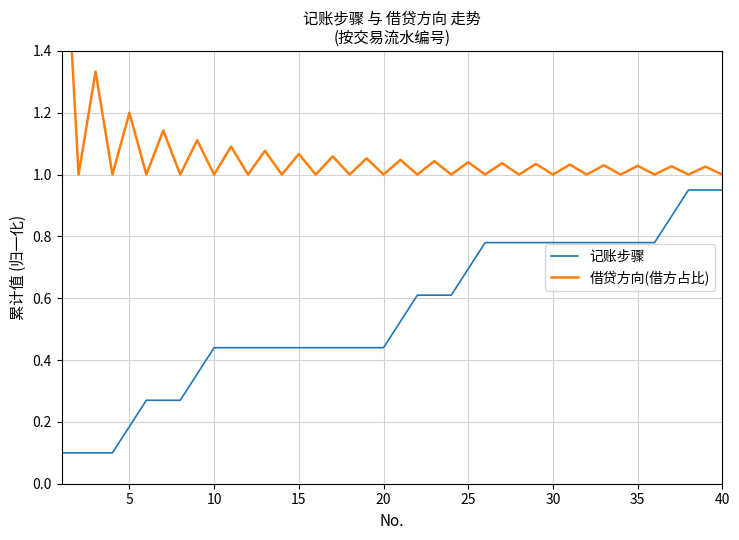

How many lines are shown in the chart?

2